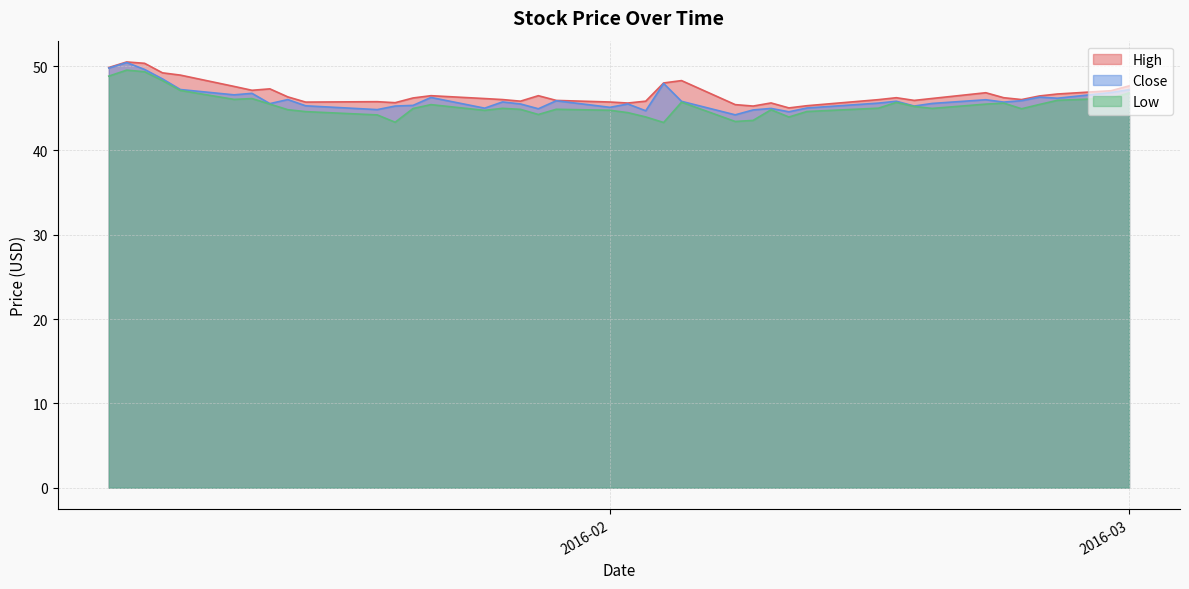

What is the lowest value of the High series?

45.0